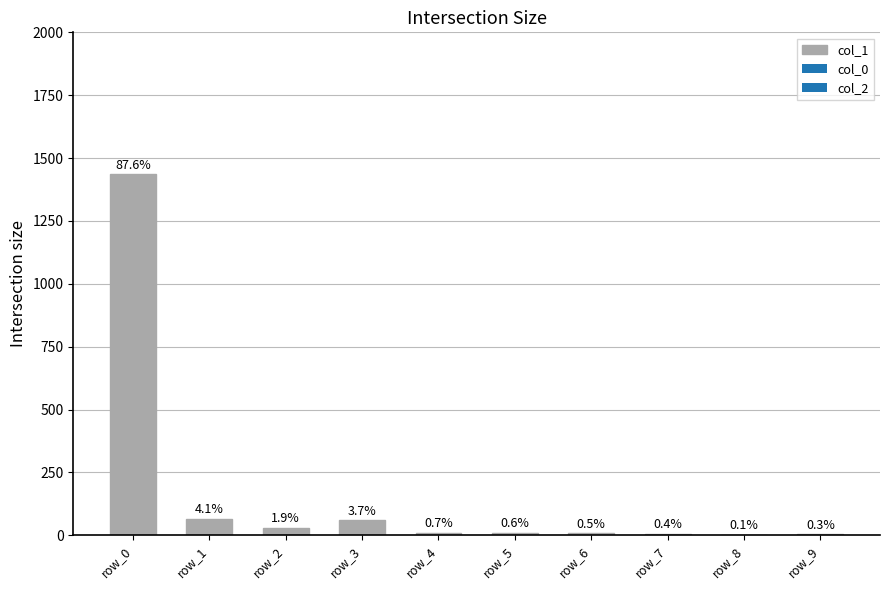

What is the sum of the values at row_3 and row_5?

71